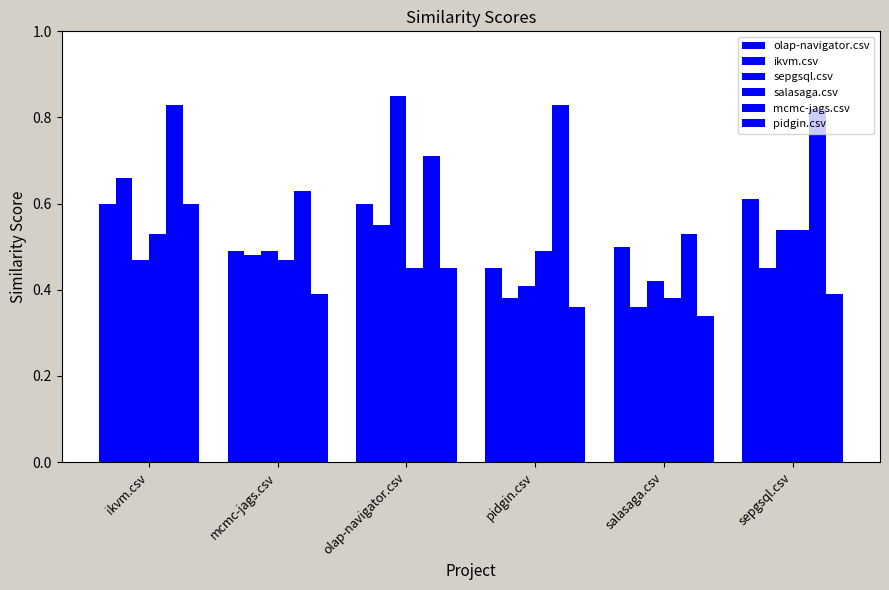

How many data points does each series have?

6